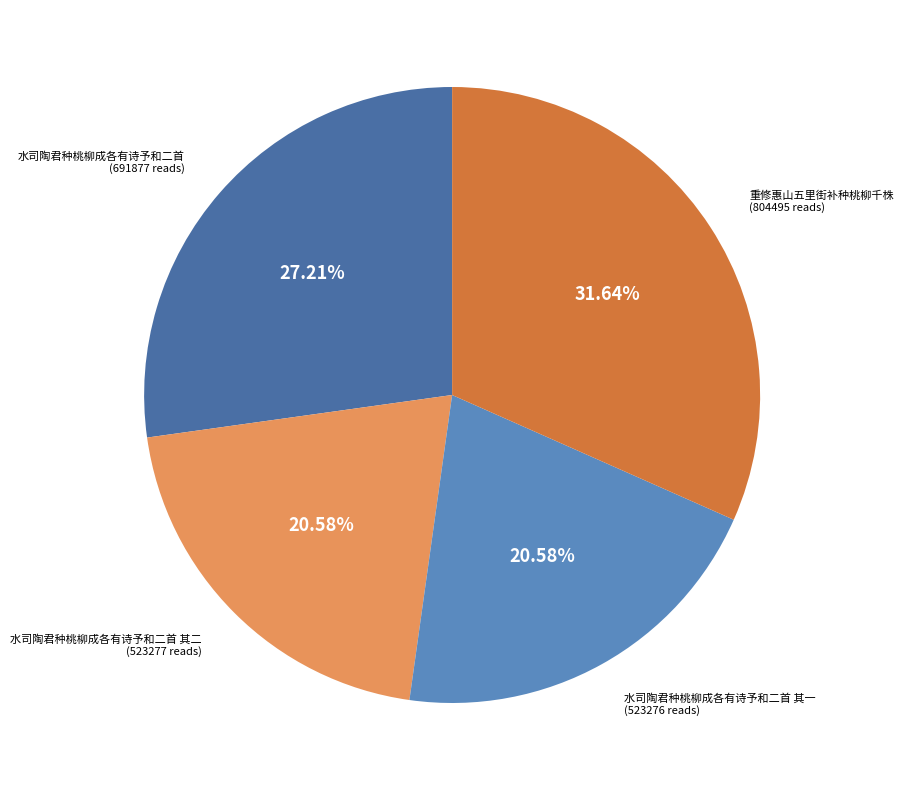

True or false: 水司陶君种桃柳成各有诗予和二首 accounts for 27% of the total.

True